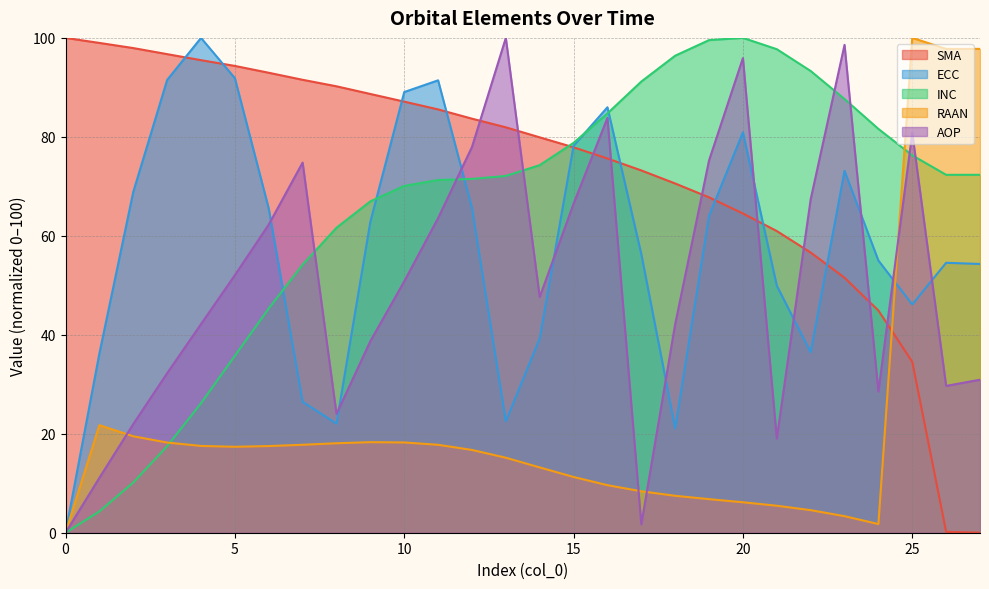

How many values in AOP are above zero?

27